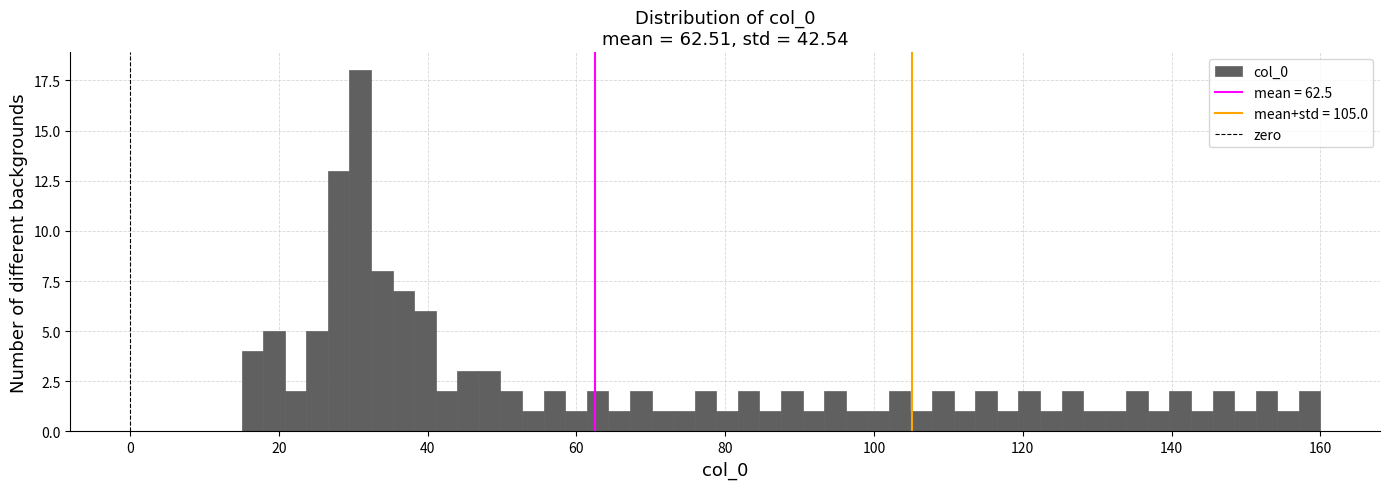

Read against the x-axis, roughly where is the centre of the tallest bar?

30